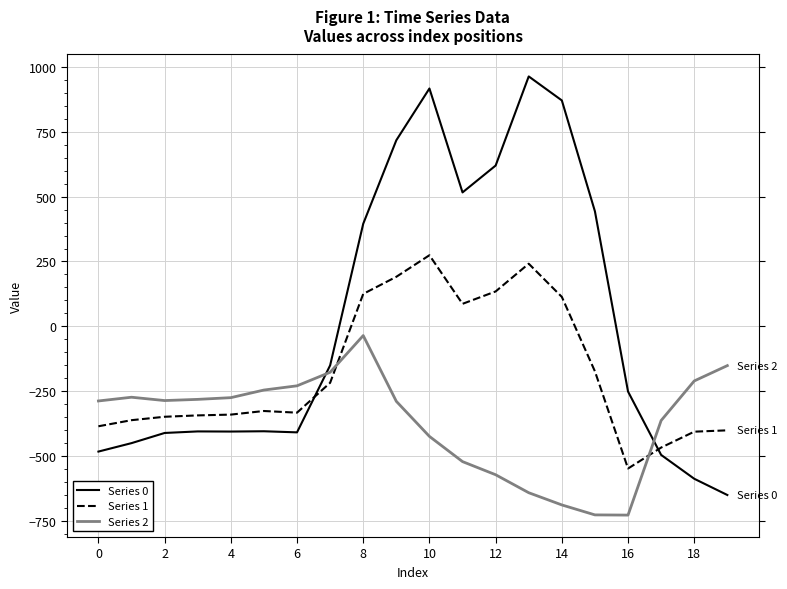

How many times do Series 0 and Series 2 cross each other?

2